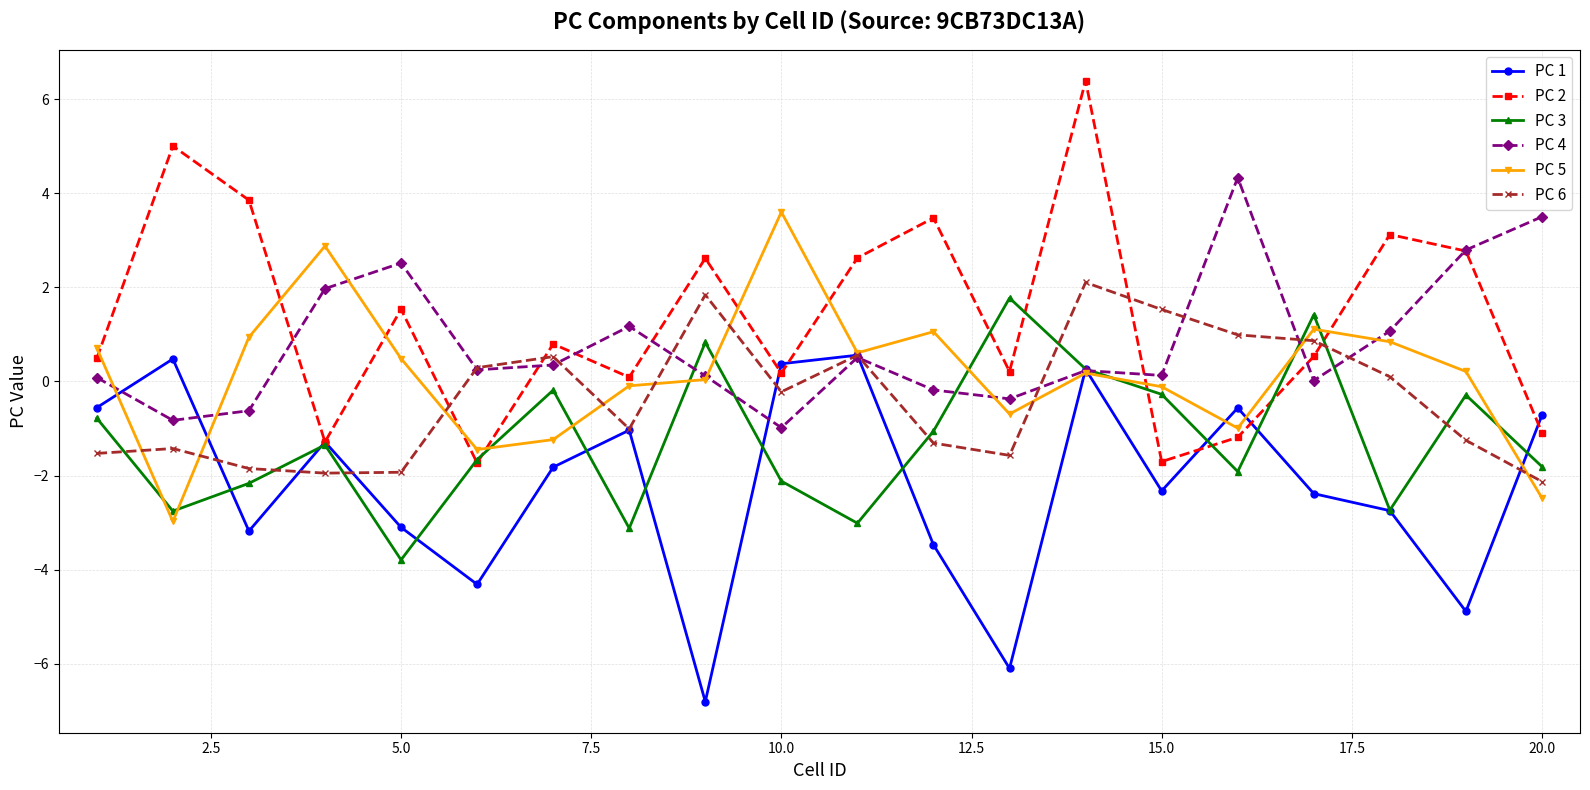

What is the value of the PC 3 point at the 15th from the left?

-0.3